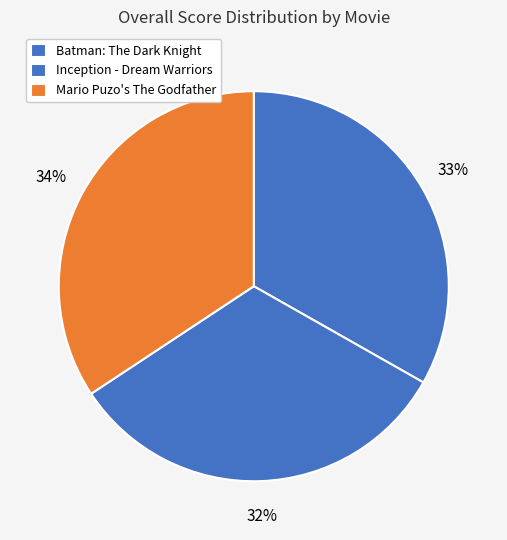

The Batman: The Dark Knight slice represents 28% of the pie. True or false?

False